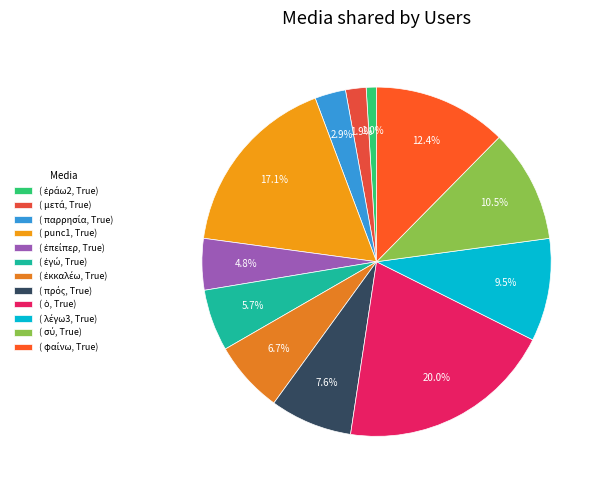

How many segments does this pie chart have?

12